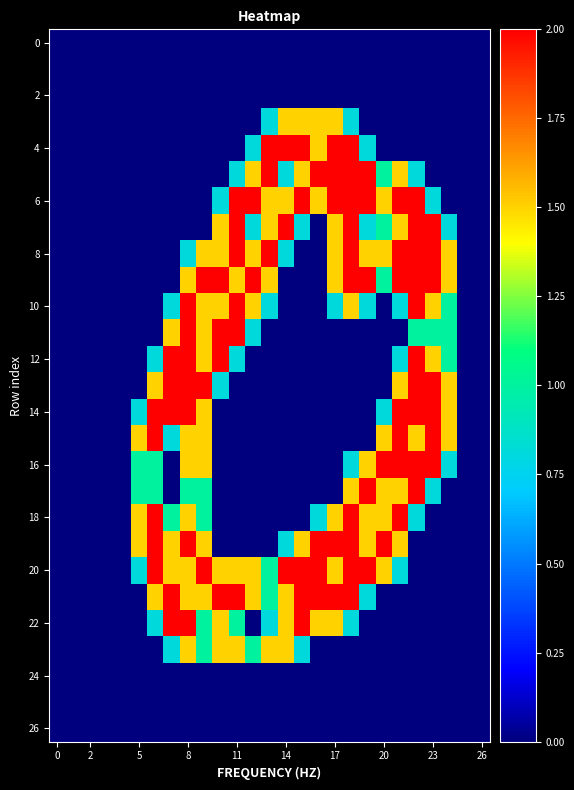

Which series has the widest spread of values?

4